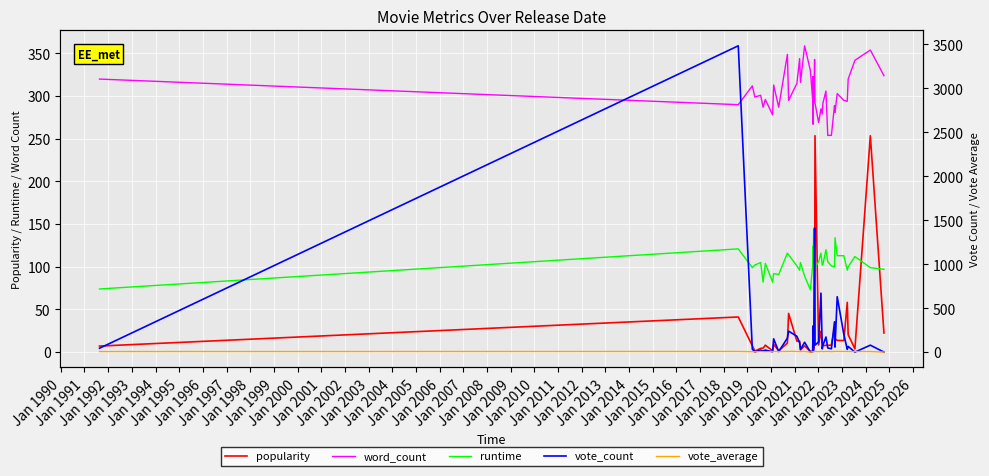

What is the highest value of the vote_count series?

3484.0